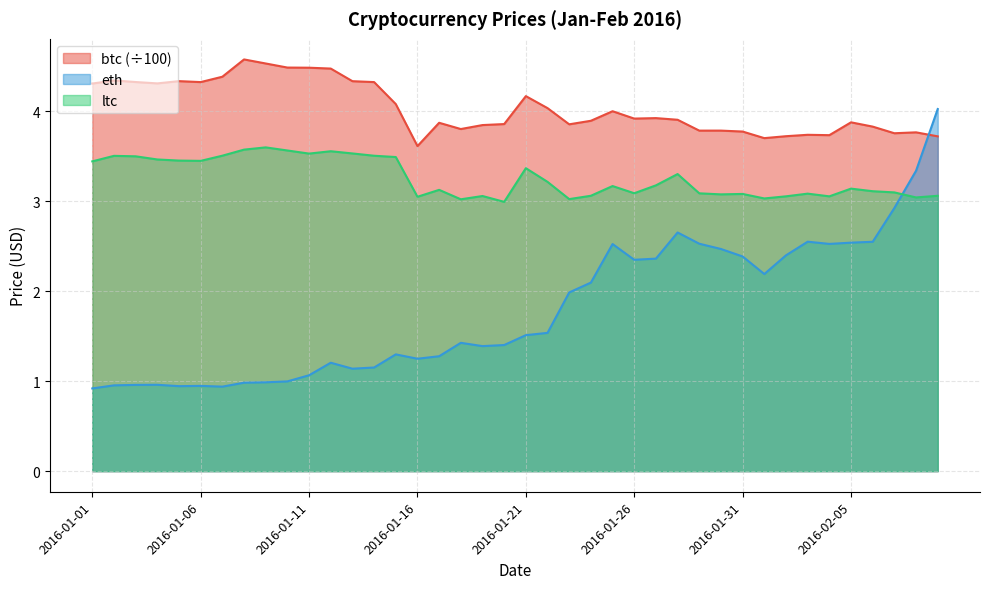

The ltc series shows 1.5 at 2016-01-29. True or false?

False